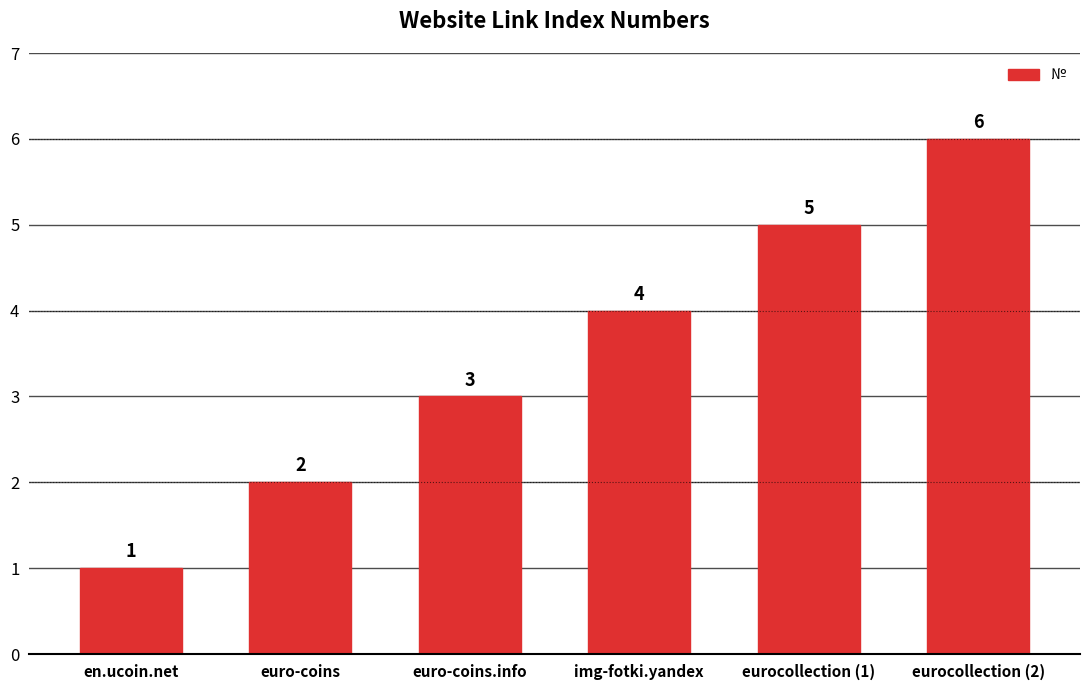

Where is the data nearest to the value 3?

euro-coins.info